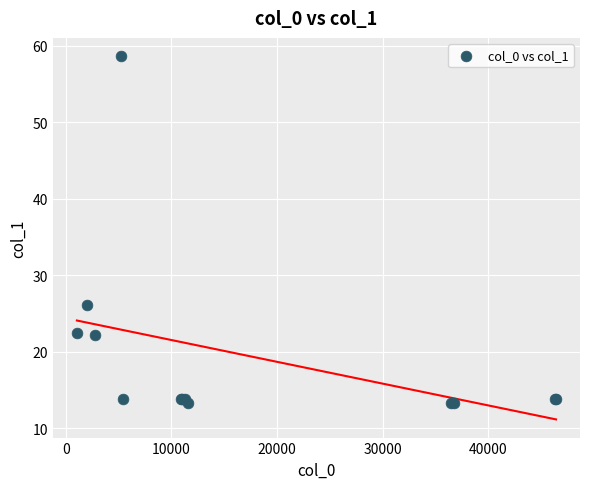

What Y value in the scatter plot is closest to 35?

26.1